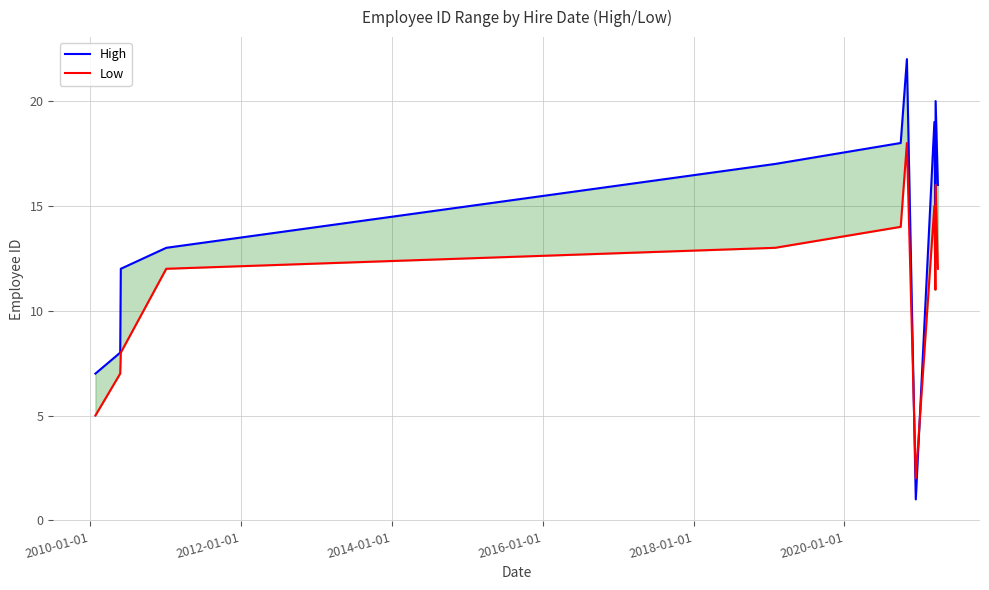

What is the average value of the Low series?

11